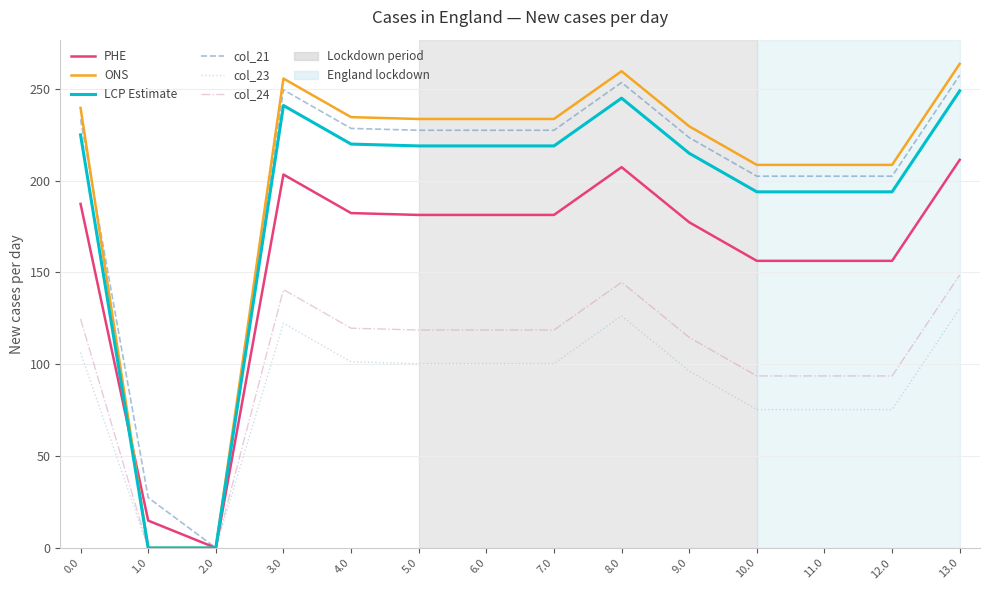

What is the highest value of the LCP Estimate series?

248.9